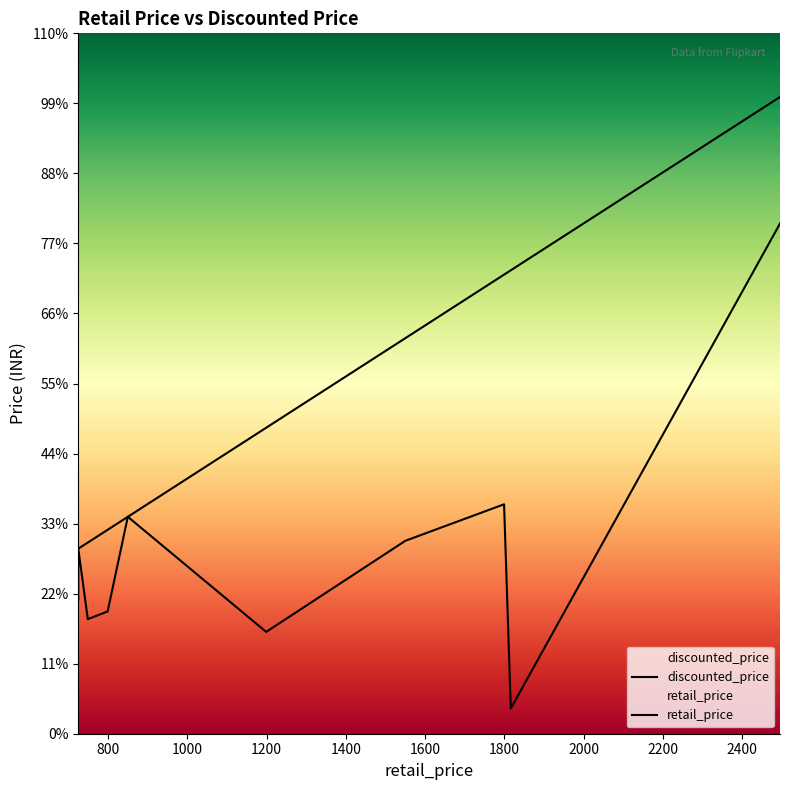

What is the greatest value displayed?

2495